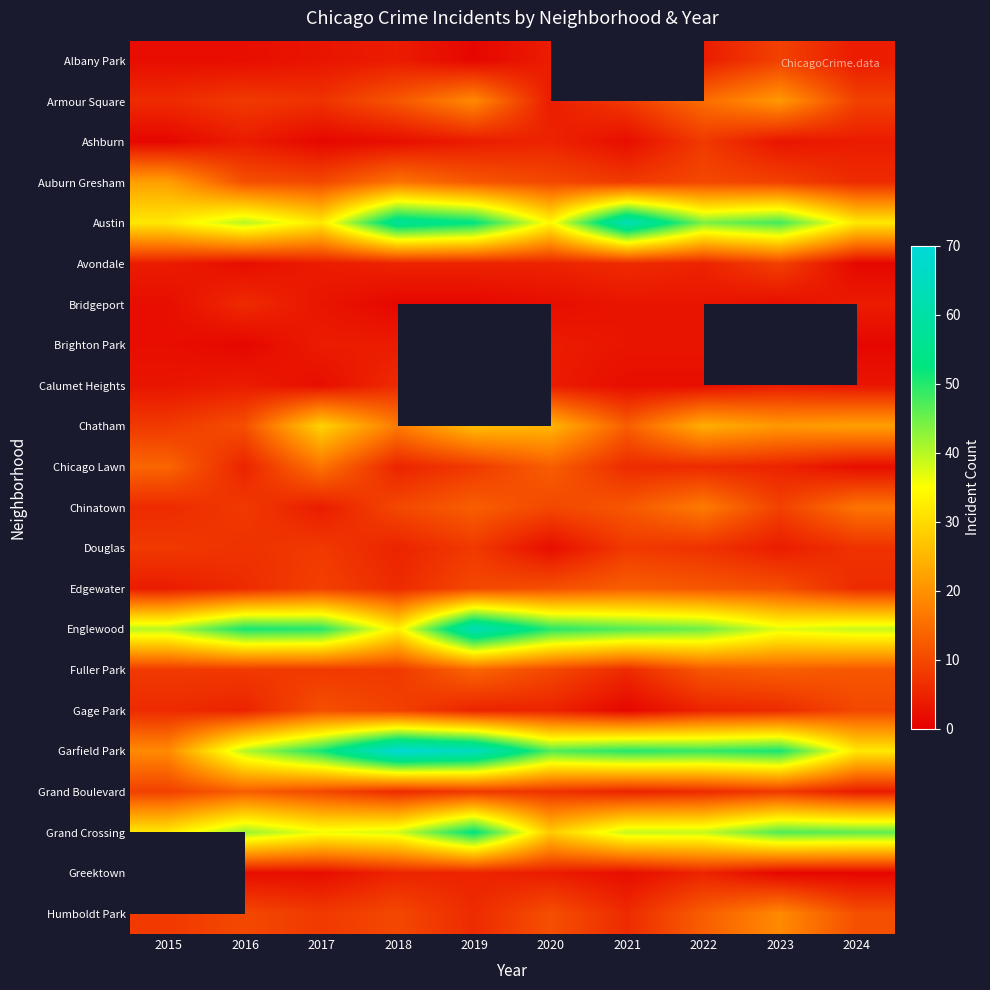

Count the number of data series in this chart.

22